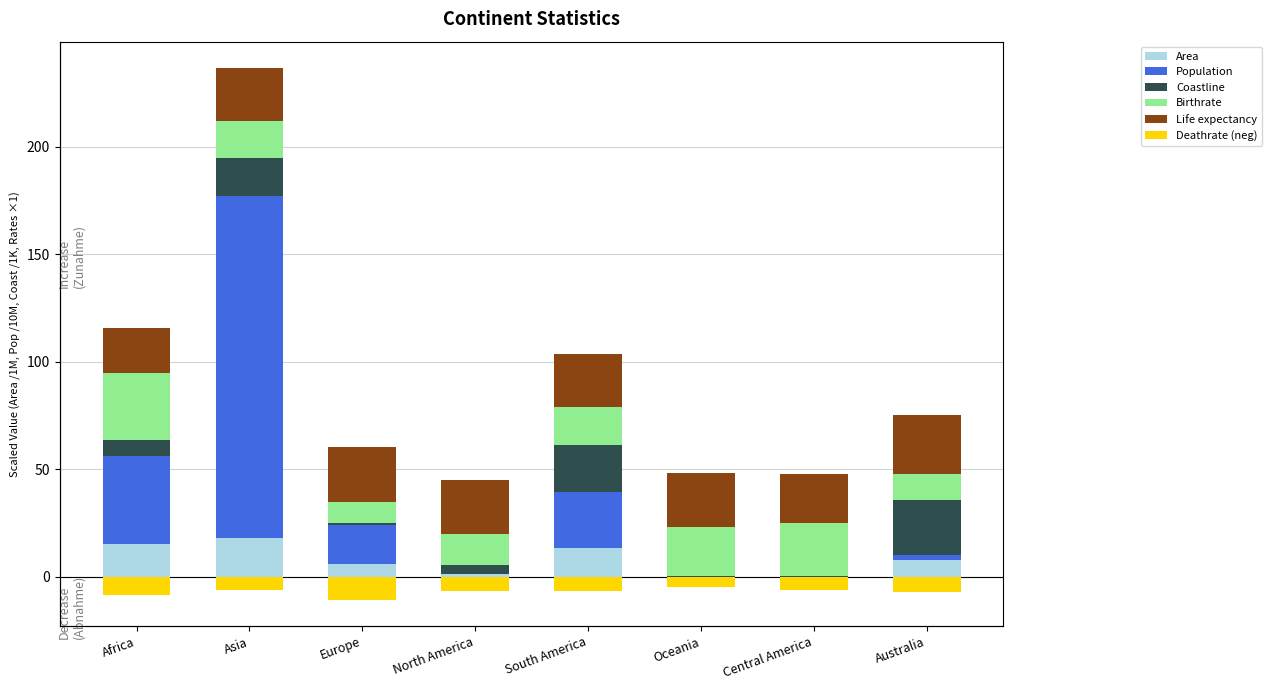

Is the value of Life expectancy at Europe greater than the value of Coastline at South America?

Yes